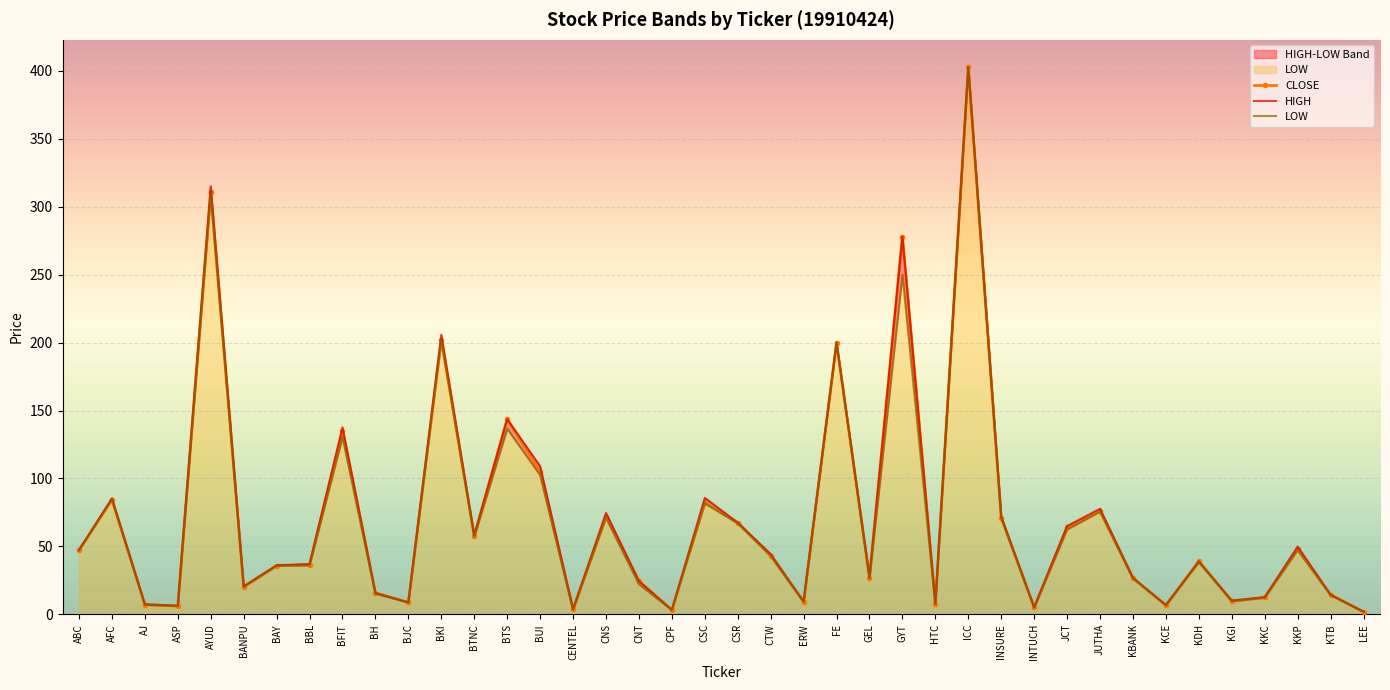

At which category is the sum across all series the highest?

ICC